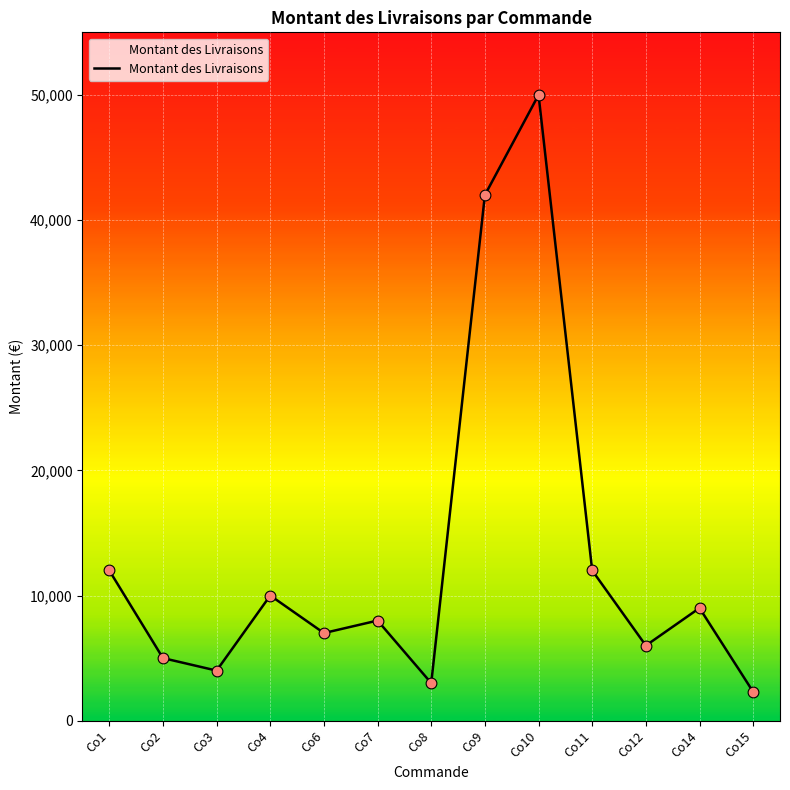

What is the change in value from Co7 to Co9?

+34000